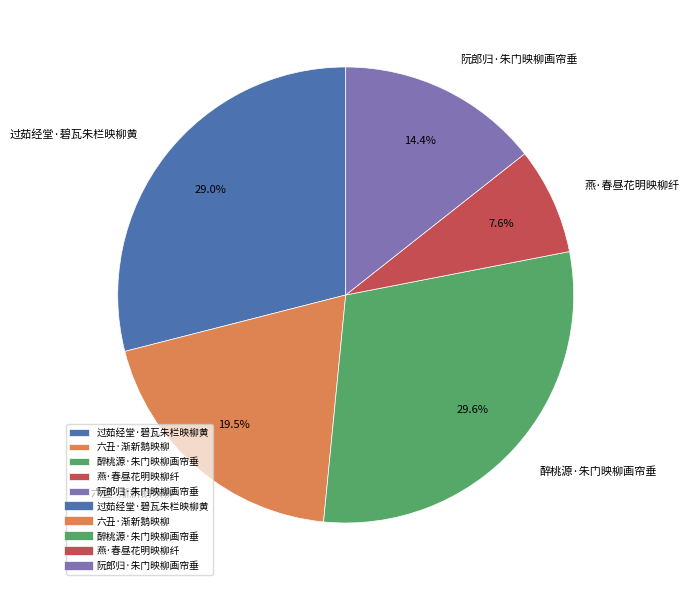

What portion of the pie excludes 过茹经堂·碧瓦朱栏映柳黄?

71.0%